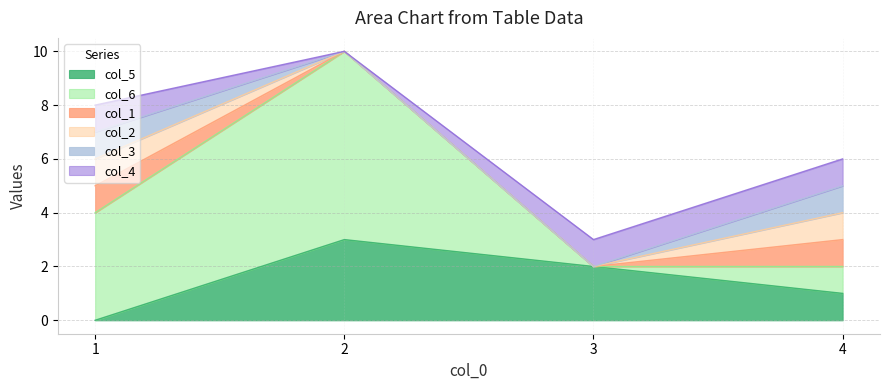

At how many categories does at least one series exceed 3?

2